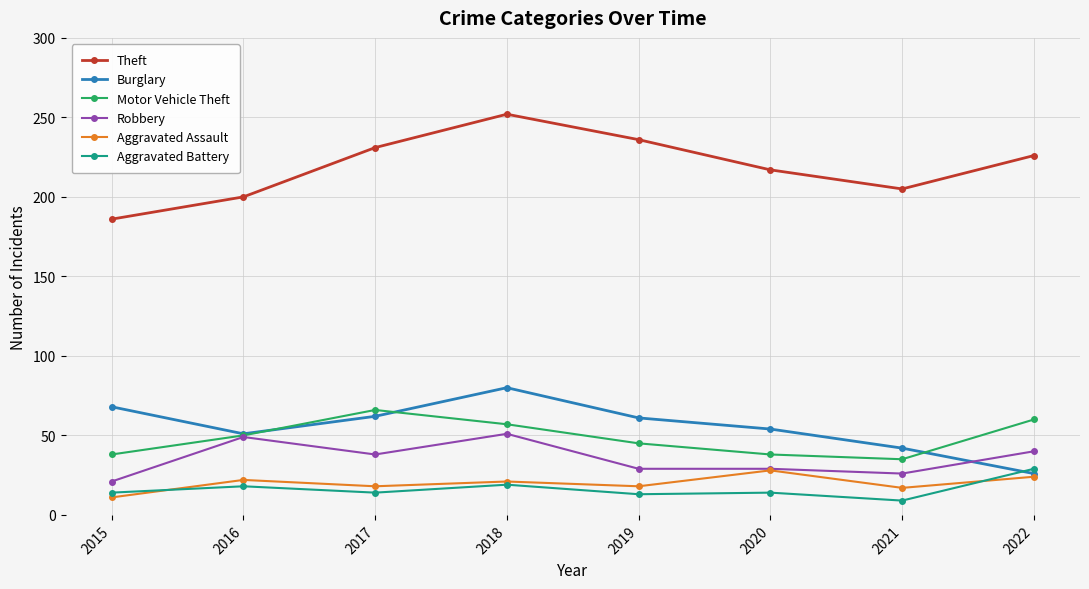

How many lines are shown in the chart?

6